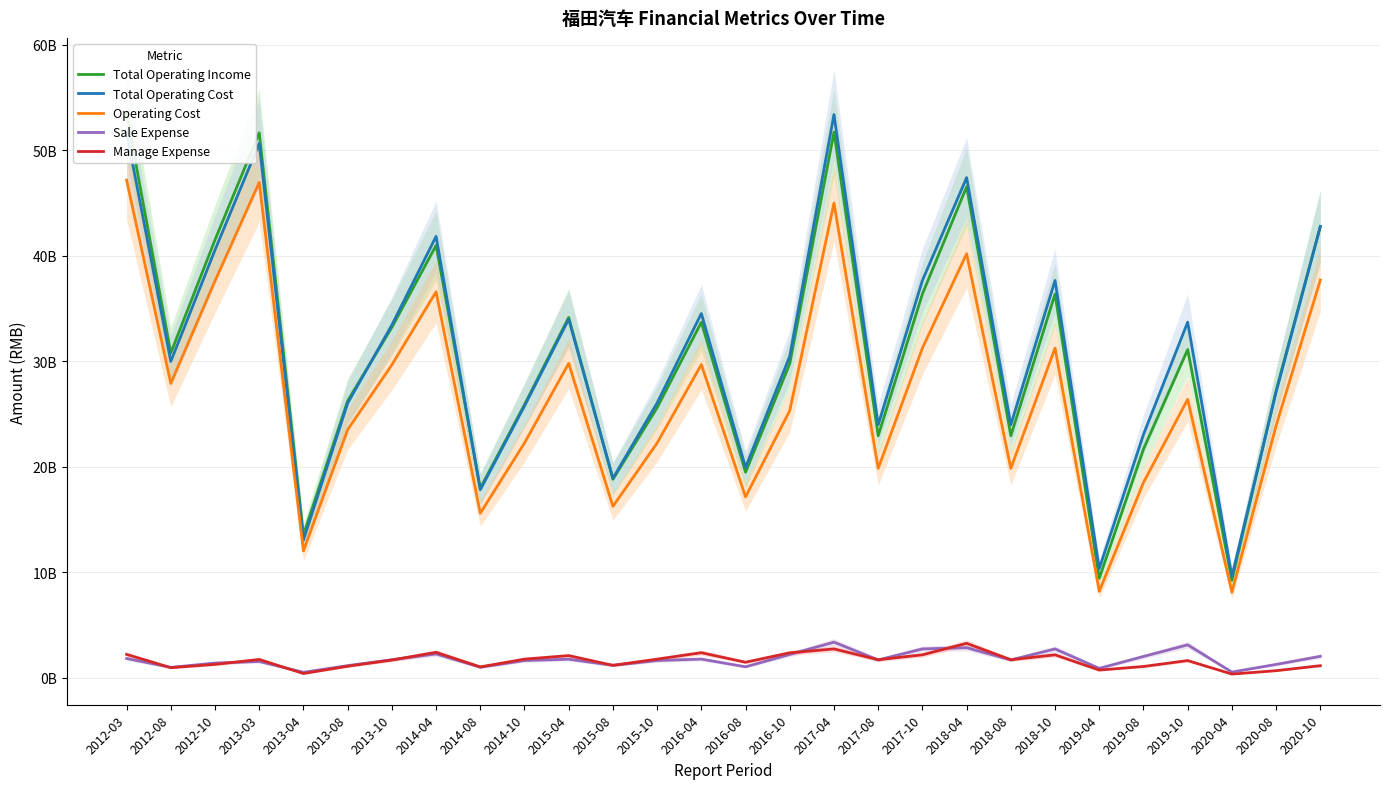

Rank the categories by Sale Expense value from lowest to highest.

2013-04, 2020-04, 2019-04, 2012-08, 2014-08, 2016-08, 2013-08, 2015-08, 2020-08, 2012-10, 2013-03, 2014-10, 2015-10, 2017-08, 2018-08, 2013-10, 2015-04, 2016-04, 2012-03, 2019-08, 2020-10, 2016-10, 2014-04, 2017-10, 2018-10, 2018-04, 2019-10, 2017-04